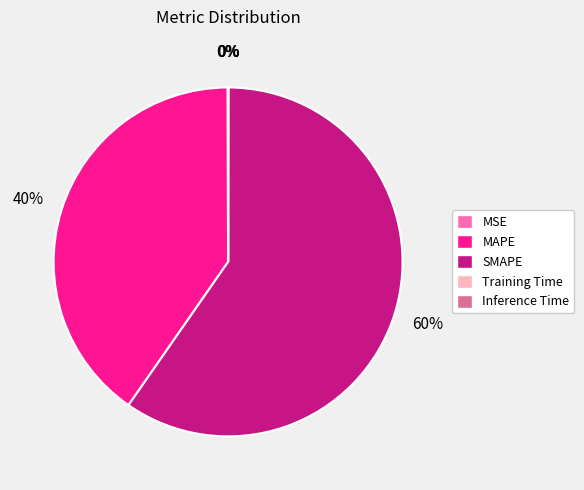

To the nearest percent, what is the difference between the largest and smallest slice percentages?

60%